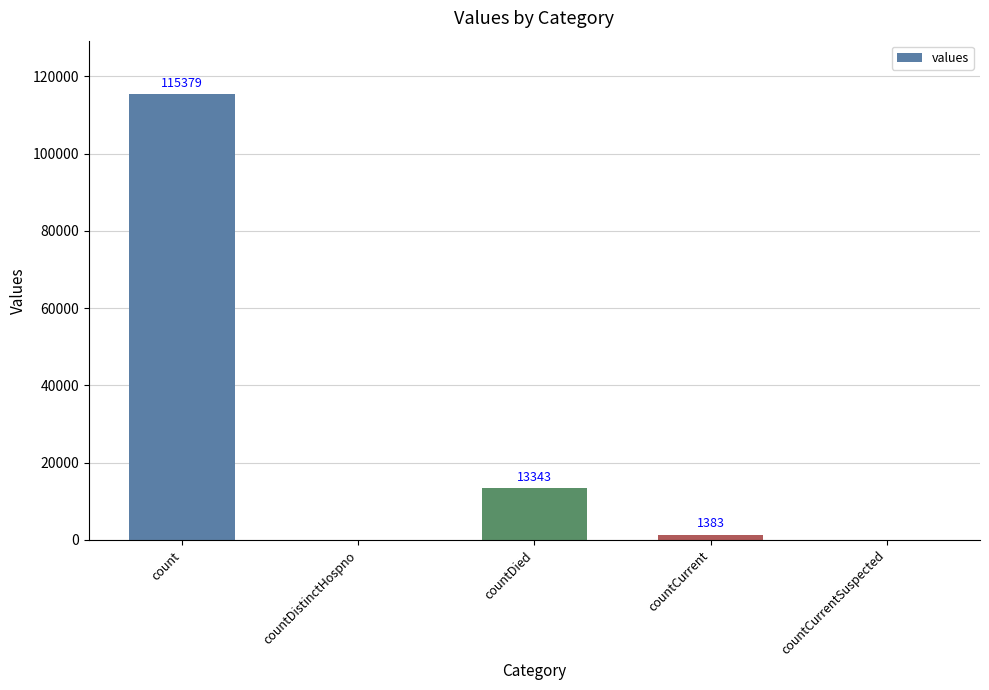

What is the sum of the values at countCurrent and countCurrentSuspected?

1383